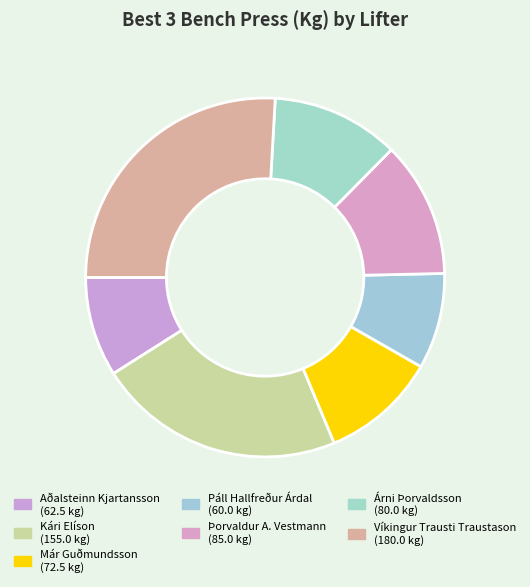

Count the number of slices in the pie.

7